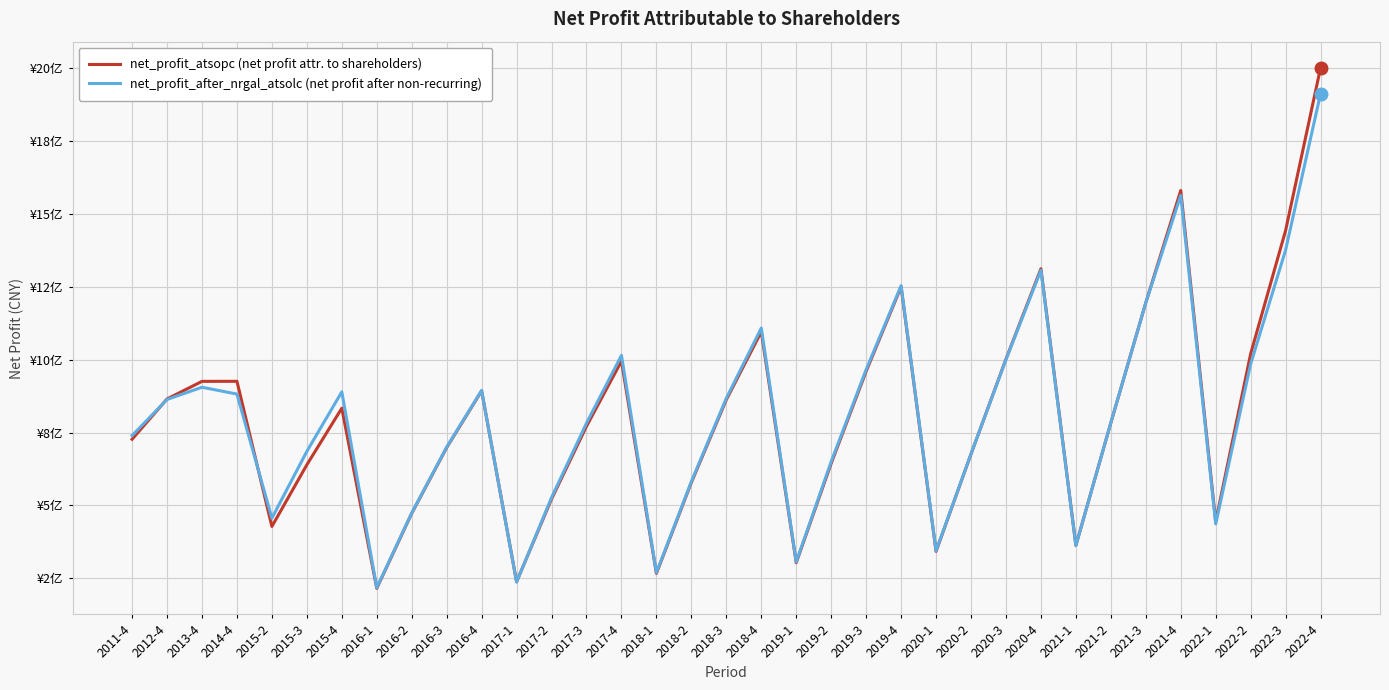

Reading left to right, extract all data points from this chart.

net_profit_atsopc (net profit attr. to shareholders): 2011-4=726870456.6	2012-4=865020000.0	2013-4=925355773.1	2014-4=925617136.6	2015-2=427708358.7	2015-3=639281460.0	2015-4=833336000.0	2016-1=215508000.0	2016-2=472632000.0	2016-3=698196000.0	2016-4=892768000.0	2017-1=238059000.0	2017-2=521820000.0	2017-3=771282000.0	2017-4=994948000.0	2018-1=266639000.0	2018-2=578535000.0	2018-3=862354000.0	2018-4=1095517000.0	2019-1=303472000.0	2019-2=644103000.0	2019-3=959716000.0	2019-4=1249624000.0	2020-1=342324000.0	2020-2=676114000.0	2020-3=1001726000.0	2020-4=1311612000.0	2021-1=362714000.0	2021-2=783005000.0	2021-3=1195264000.0	2021-4=1580041000.0	2022-1=444387000.0	2022-2=1019992000.0	2022-3=1443030000.0	2022-4=2001129000.0
net_profit_after_nrgal_atsolc (net profit after non-recurring): 2011-4=739371000.0	2012-4=863228000.0	2013-4=905249000.0	2014-4=881782000.0	2015-2=456301000.0	2015-3=685308410.0	2015-4=889389000.0	2016-1=217729000.0	2016-2=473959000.0	2016-3=699971450.0	2016-4=894422000.0	2017-1=236911000.0	2017-2=526903000.0	2017-3=782109000.0	2017-4=1014524000.0	2018-1=269372000.0	2018-2=581919000.0	2018-3=867478000.0	2018-4=1108175000.0	2019-1=306320000.0	2019-2=650063000.0	2019-3=965752000.0	2019-4=1253516000.0	2020-1=344207000.0	2020-2=676517000.0	2020-3=999998000.0	2020-4=1306401000.0	2021-1=361812000.0	2021-2=783432000.0	2021-3=1194799000.0	2021-4=1563482000.0	2022-1=436441000.0	2022-2=984881000.0	2022-3=1375987000.0	2022-4=1912424000.0